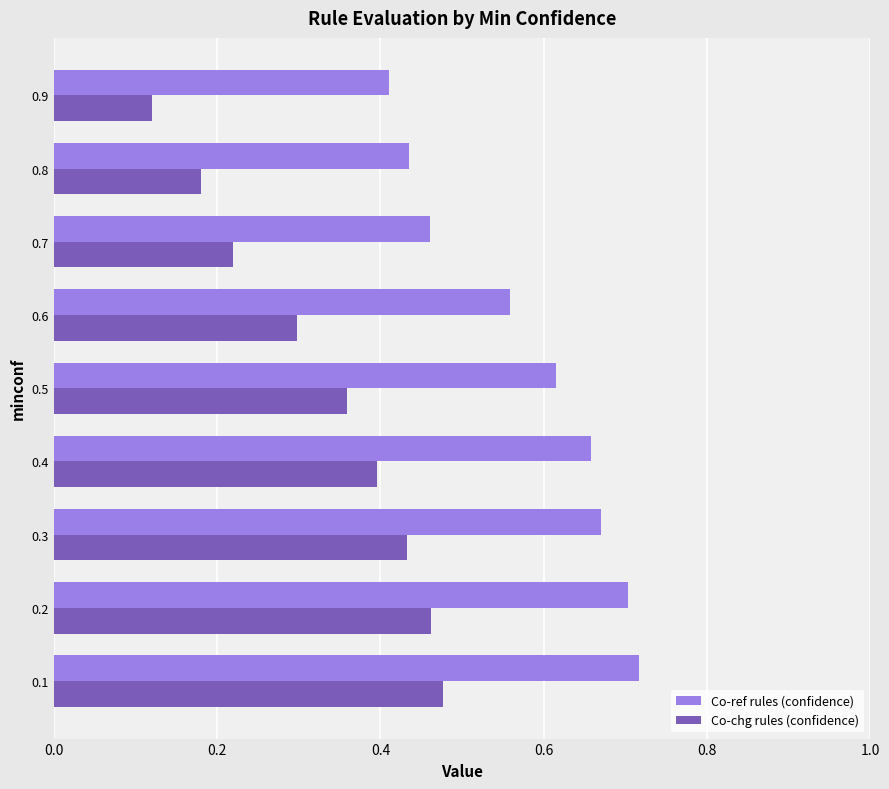

At how many categories does at least one series exceed 0?

9